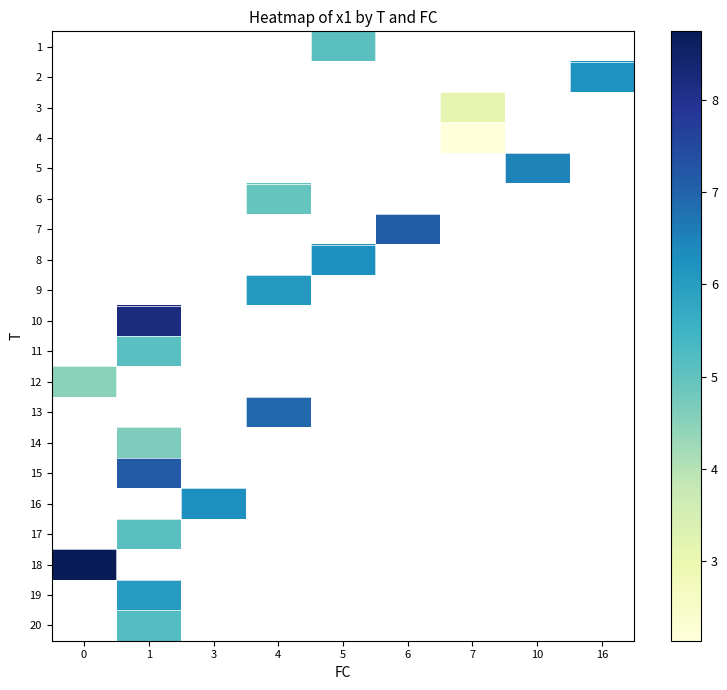

How many positive values does the 2 series have?

1